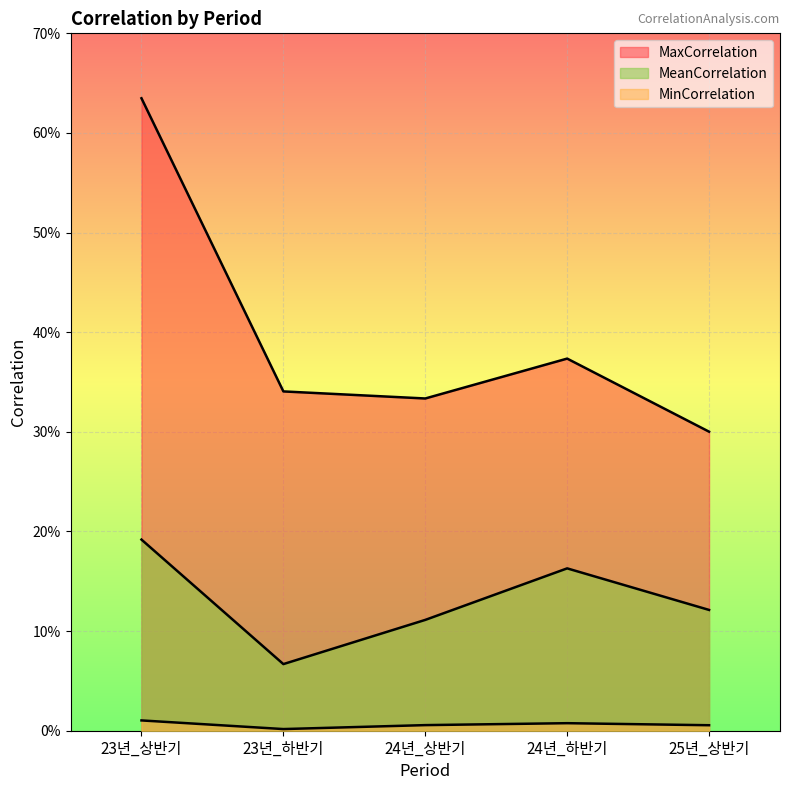

Reading left to right, extract all data points from this chart.

MaxCorrelation: 23년_상반기=0.6	23년_하반기=0.3	24년_상반기=0.3	24년_하반기=0.4	25년_상반기=0.3
MinCorrelation: 23년_상반기=0.0	23년_하반기=0.0	24년_상반기=0.0	24년_하반기=0.0	25년_상반기=0.0
MeanCorrelation: 23년_상반기=0.2	23년_하반기=0.1	24년_상반기=0.1	24년_하반기=0.2	25년_상반기=0.1